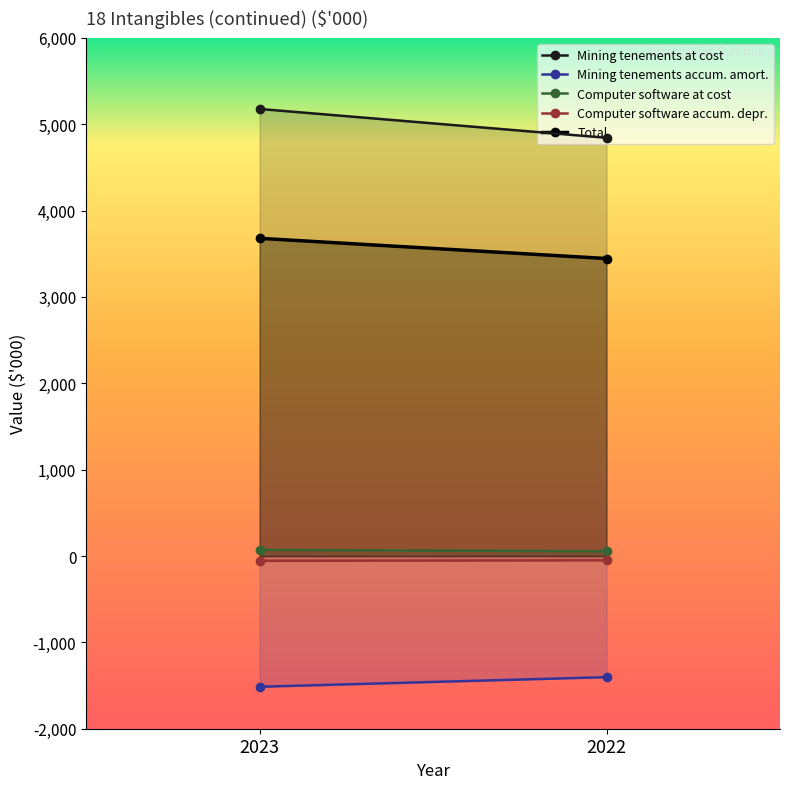

Which has a higher value, 2022 or 2023?

2023